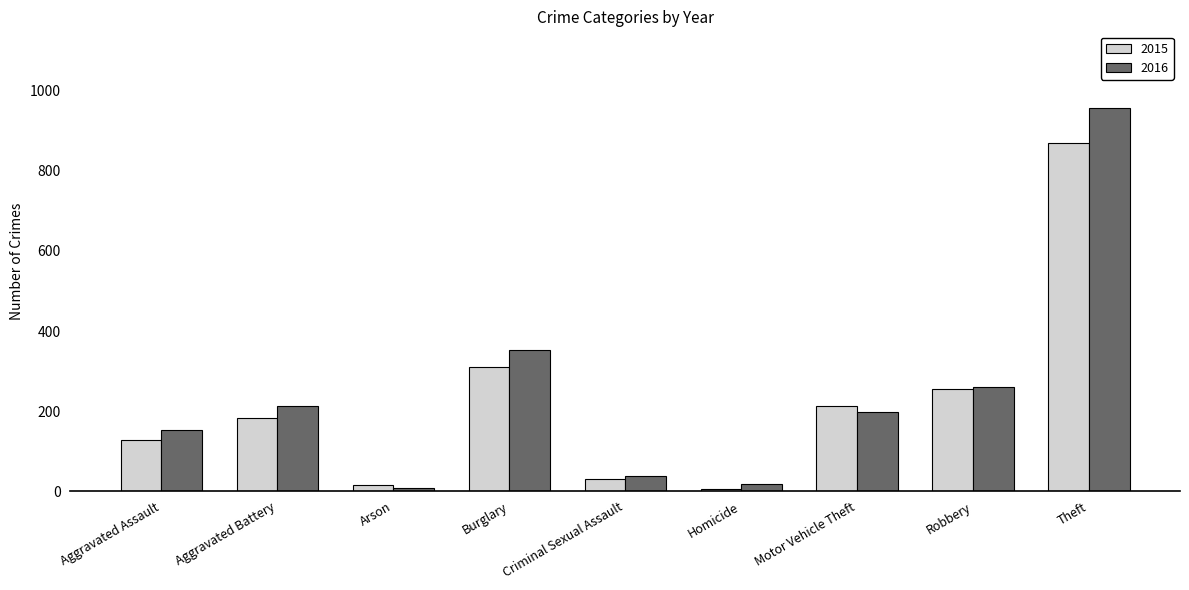

What is the value of the 2015 bar at the 4th from the left?

309